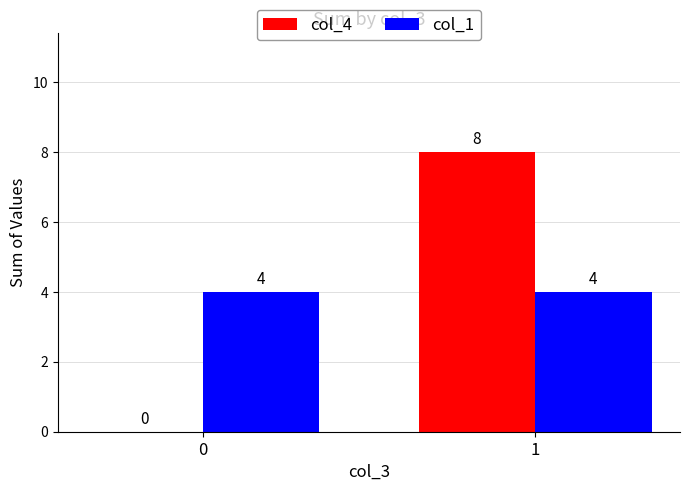

How many groups of bars are there?

2